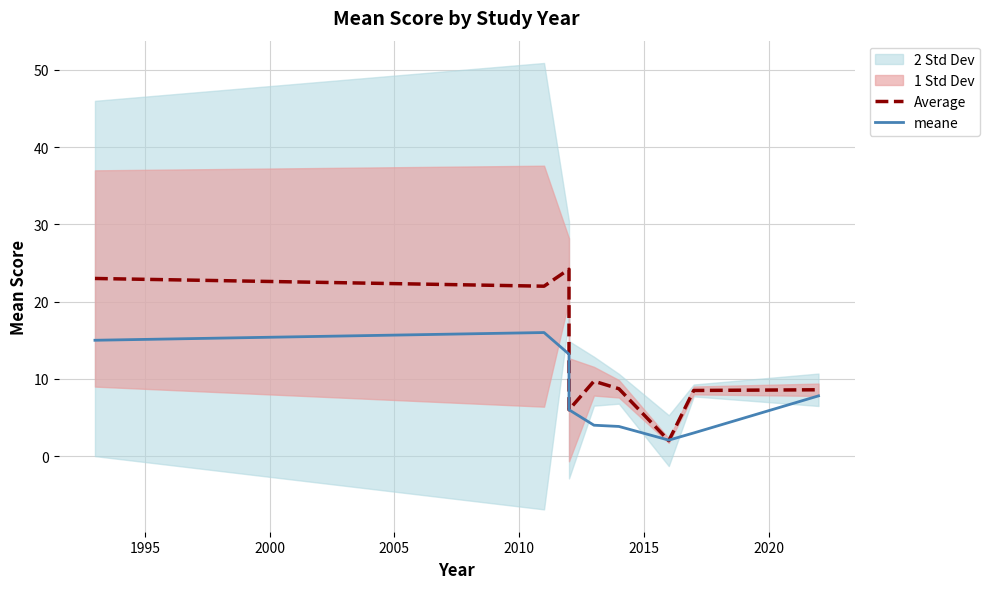

What is the difference between the highest and lowest values at 2015?

4.9